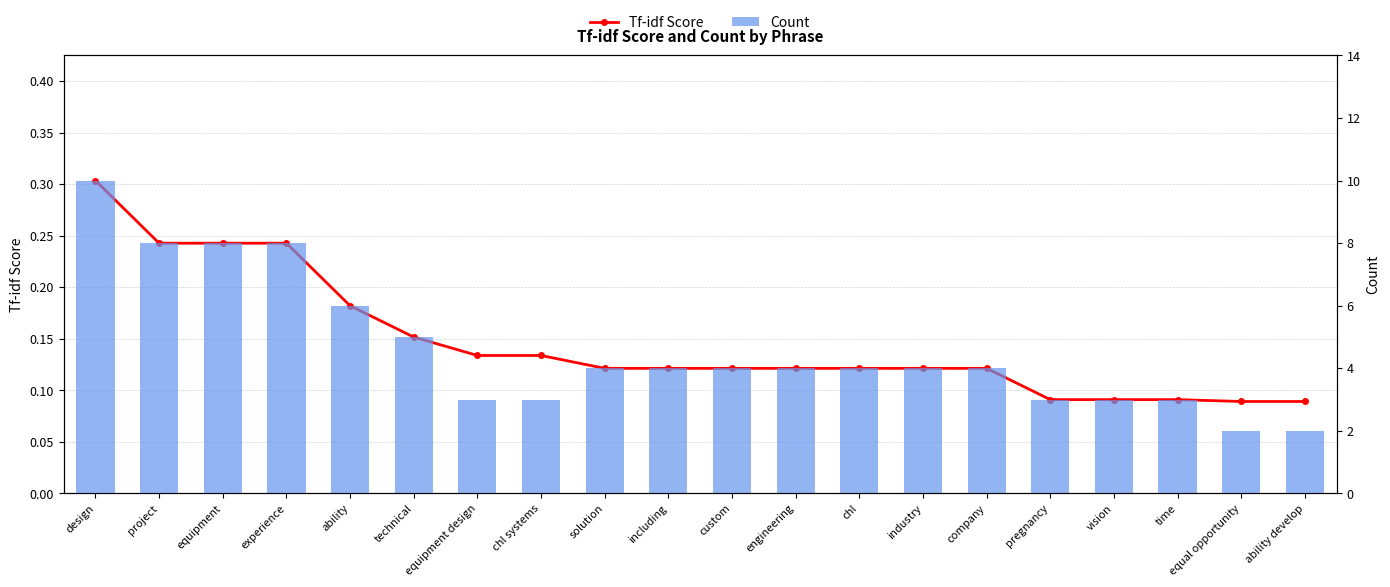

The value of Count at equipment design is 4.0. True or false?

False